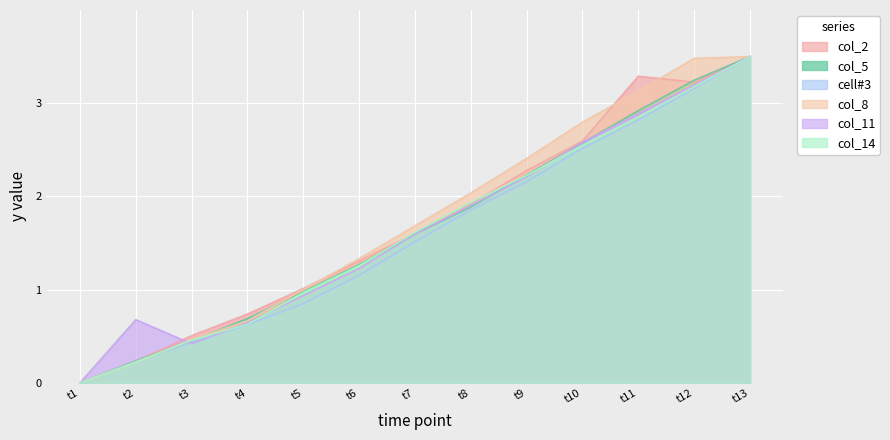

True or false: col_14 and col_2 intersect in this chart.

True